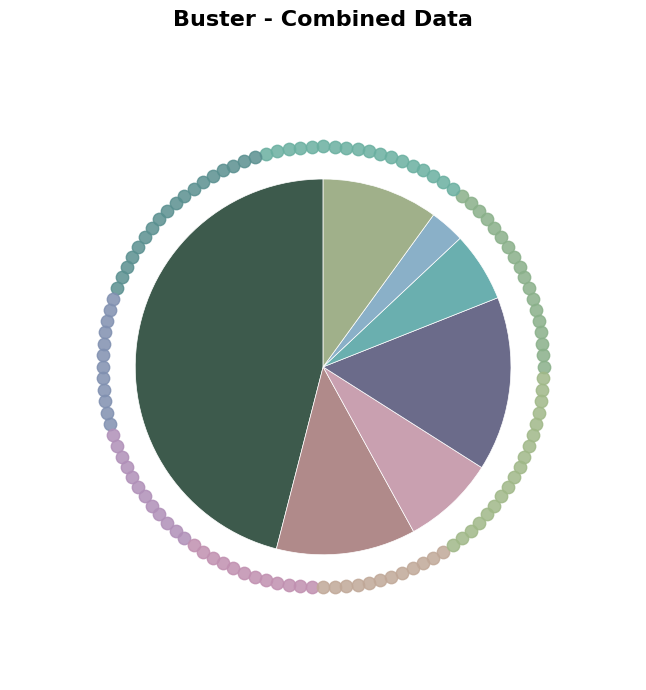

Rank the categories by value from highest to lowest.

0, 3, 1, 6, 2, 4, 5